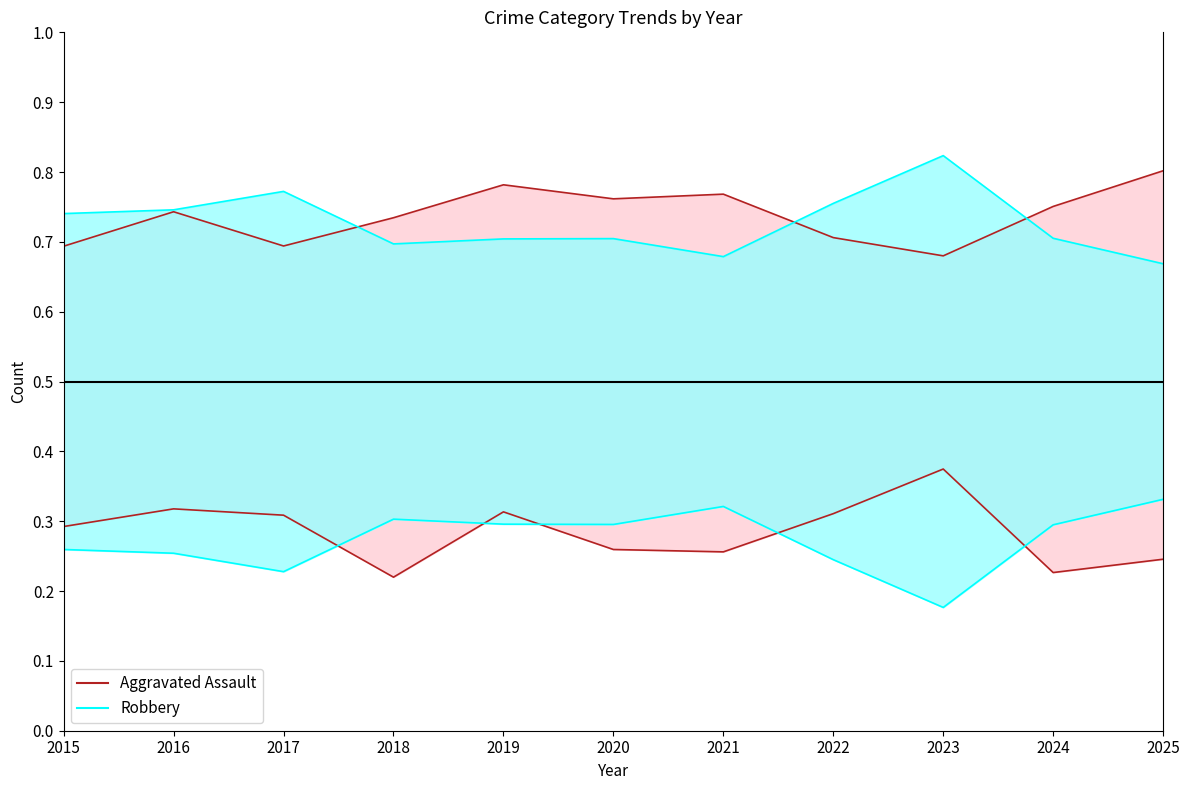

Where do Robbery (upper) and Aggravated Assault (upper) first cross each other?

2017 and 2018